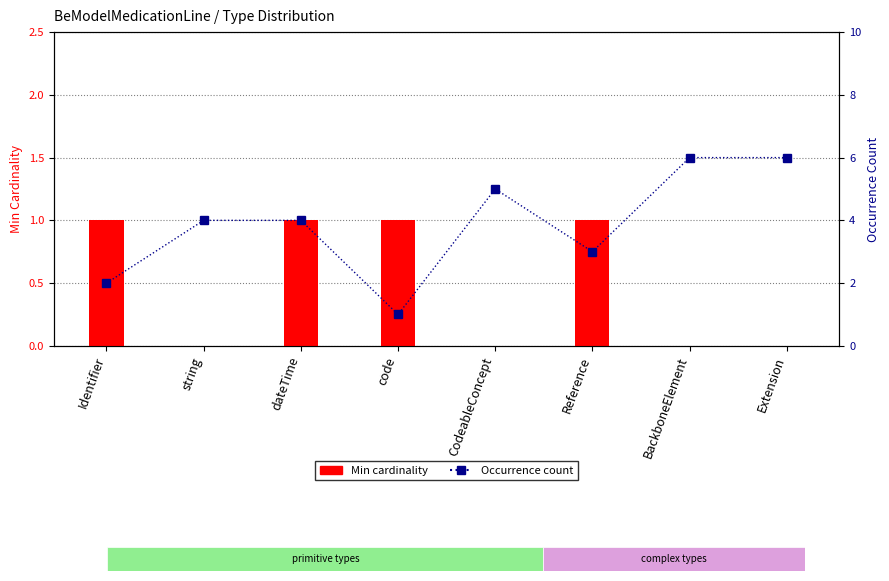

The Count (occurrences) series shows 3 at Reference. True or false?

True